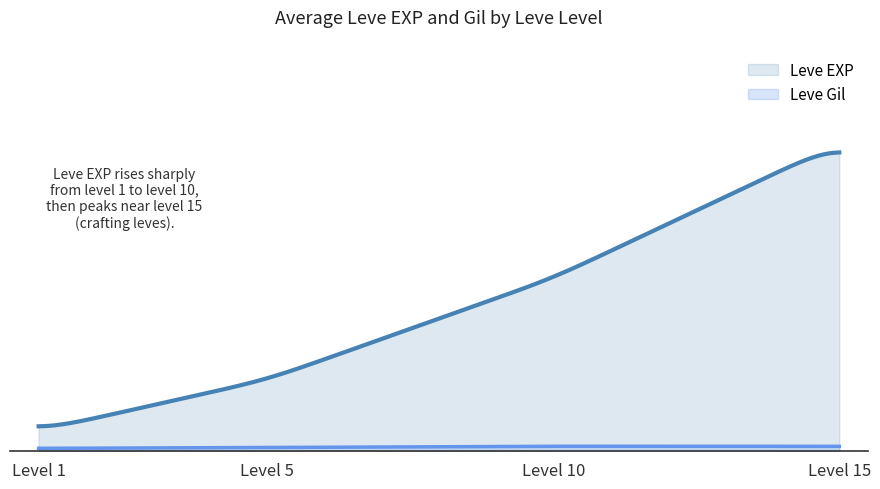

How many data points in Leve Gil are above 168?

8